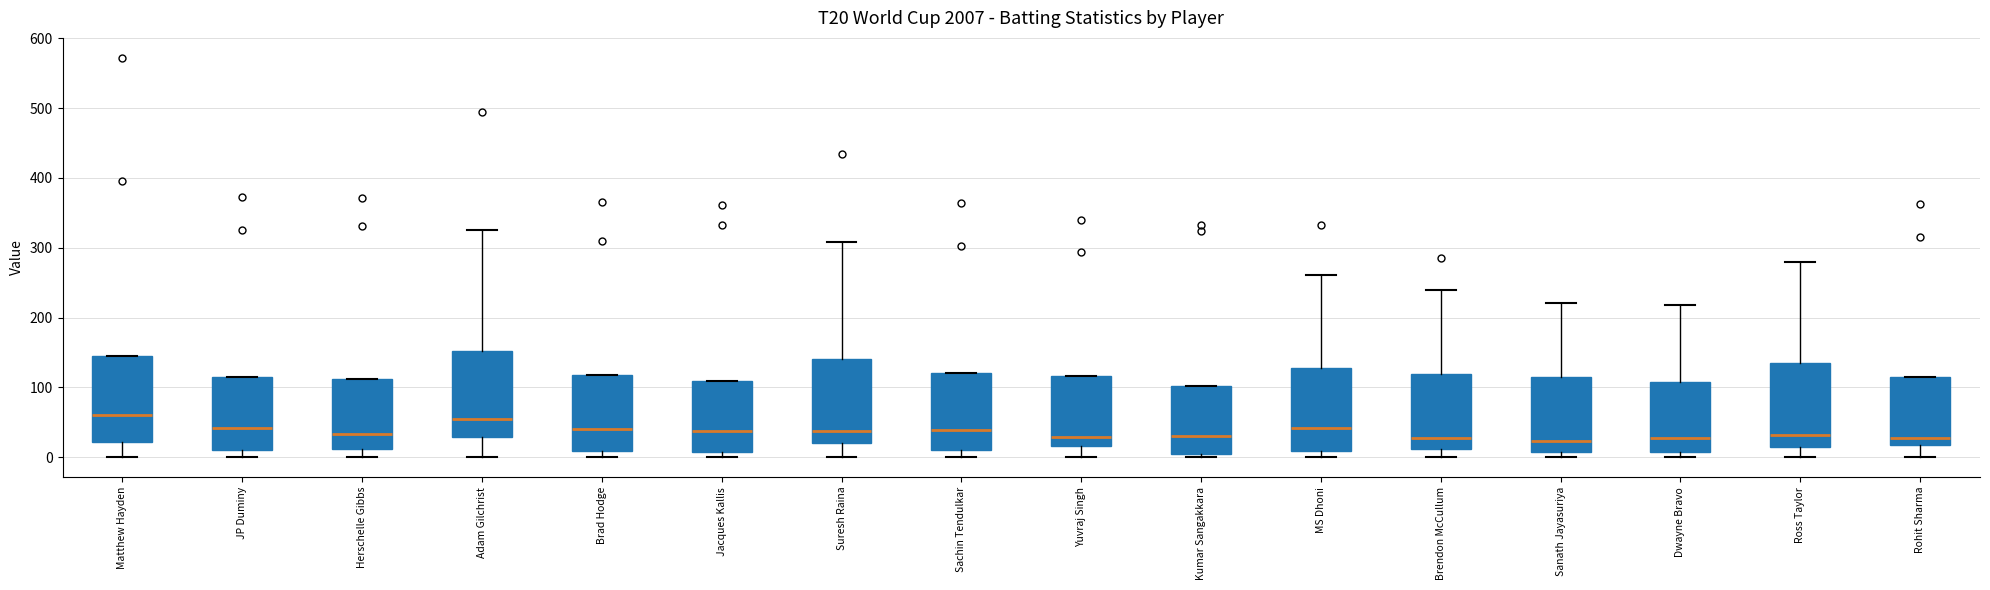

Reading left to right, read every box against the y-axis: the position of its median line, the range the box covers, and the ends of its whiskers. The values are not printed on the chart, so give them approximately, as read against the axis.

Matthew Hayden: median 60, box 20 to 140, whiskers 0 to 140
JP Duminy: median 40, box 10 to 110, whiskers 0 to 110
Herschelle Gibbs: median 30, box 10 to 110, whiskers 0 to 110
Adam Gilchrist: median 50, box 30 to 150, whiskers 0 to 330
Brad Hodge: median 40, box 10 to 120, whiskers 0 to 120
Jacques Kallis: median 40, box 10 to 110, whiskers 0 to 110
Suresh Raina: median 40, box 20 to 140, whiskers 0 to 310
Sachin Tendulkar: median 40, box 10 to 120, whiskers 0 to 120
Yuvraj Singh: median 30, box 20 to 120, whiskers 0 to 120
Kumar Sangakkara: median 30, box 10 to 100, whiskers 0 to 100
MS Dhoni: median 40, box 10 to 130, whiskers 0 to 260
Brendon McCullum: median 30, box 10 to 120, whiskers 0 to 240
Sanath Jayasuriya: median 20, box 10 to 120, whiskers 0 to 220
Dwayne Bravo: median 30, box 10 to 110, whiskers 0 to 220
Ross Taylor: median 30, box 20 to 130, whiskers 0 to 280
Rohit Sharma: median 30, box 20 to 110, whiskers 0 to 110